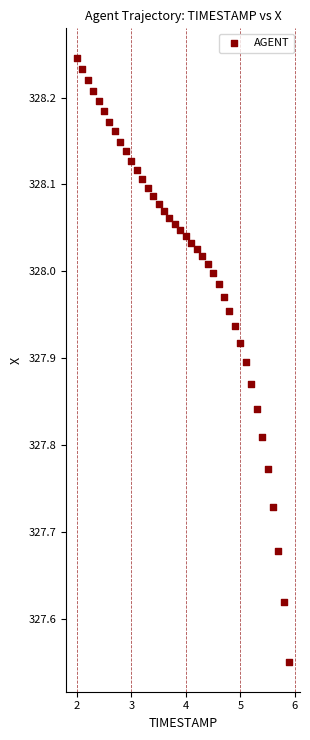

What is the range of X values (max minus min)?

3.9